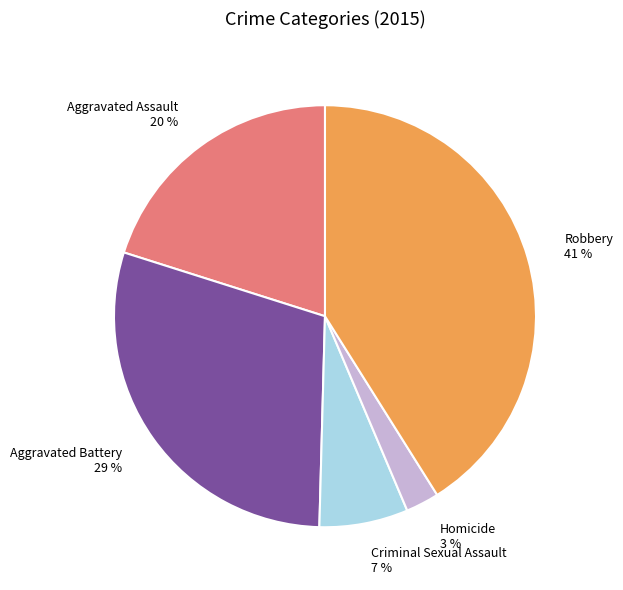

Rank the categories by value from lowest to highest.

Homicide, Criminal Sexual Assault, Aggravated Assault, Aggravated Battery, Robbery